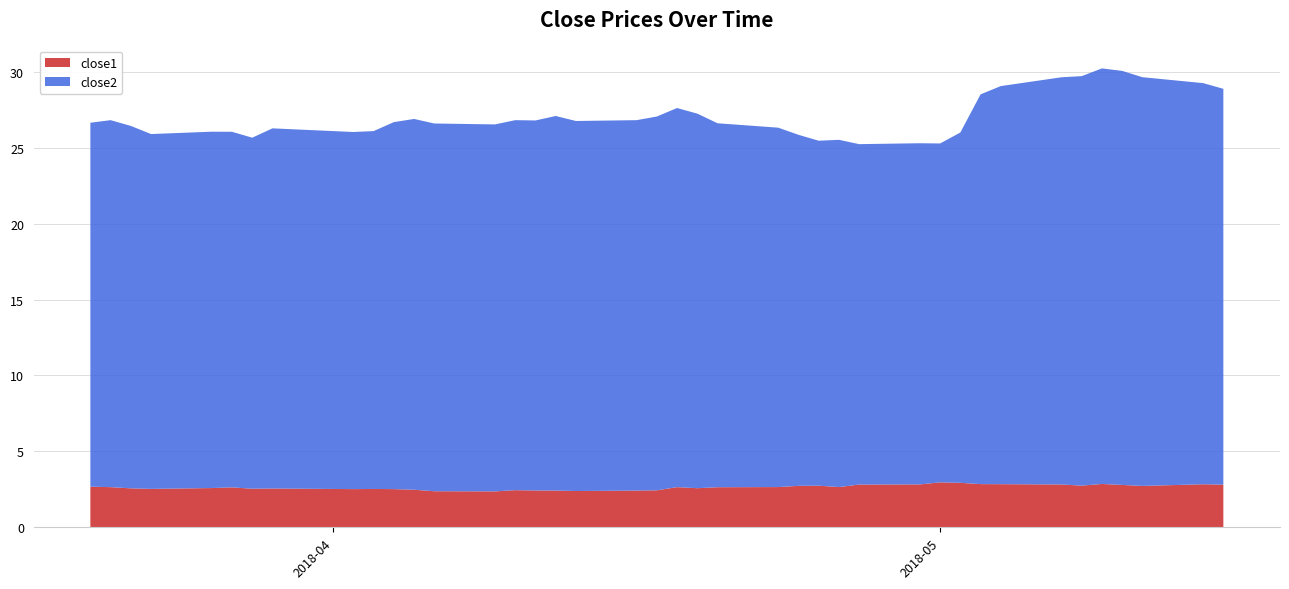

Reading right to left, what are all the values shown in this chart?

close1: 2018-05-15=2.8	2018-05-14=2.8	2018-05-11=2.7	2018-05-10=2.8	2018-05-09=2.9	2018-05-08=2.7	2018-05-07=2.8	2018-05-04=2.8	2018-05-03=2.8	2018-05-02=2.9	2018-05-01=3.0	2018-04-30=2.8	2018-04-27=2.8	2018-04-26=2.6	2018-04-25=2.7	2018-04-24=2.7	2018-04-23=2.6	2018-04-20=2.6	2018-04-19=2.6	2018-04-18=2.6	2018-04-17=2.4	2018-04-16=2.4	2018-04-13=2.4	2018-04-12=2.4	2018-04-11=2.4	2018-04-10=2.4	2018-04-09=2.4	2018-04-06=2.4	2018-04-05=2.5	2018-04-04=2.5	2018-04-03=2.5	2018-04-02=2.5	2018-03-29=2.6	2018-03-28=2.5	2018-03-27=2.6	2018-03-26=2.6	2018-03-23=2.5	2018-03-22=2.6	2018-03-21=2.6	2018-03-20=2.7
close2: 2018-05-15=26.1	2018-05-14=26.4	2018-05-11=26.9	2018-05-10=27.3	2018-05-09=27.4	2018-05-08=27.0	2018-05-07=26.8	2018-05-04=26.2	2018-05-03=25.7	2018-05-02=23.1	2018-05-01=22.3	2018-04-30=22.5	2018-04-27=22.4	2018-04-26=22.9	2018-04-25=22.7	2018-04-24=23.1	2018-04-23=23.7	2018-04-20=24.0	2018-04-19=24.7	2018-04-18=25.0	2018-04-17=24.6	2018-04-16=24.4	2018-04-13=24.4	2018-04-12=24.7	2018-04-11=24.4	2018-04-10=24.4	2018-04-09=24.2	2018-04-06=24.2	2018-04-05=24.4	2018-04-04=24.2	2018-04-03=23.6	2018-04-02=23.5	2018-03-29=23.7	2018-03-28=23.1	2018-03-27=23.4	2018-03-26=23.5	2018-03-23=23.4	2018-03-22=23.9	2018-03-21=24.2	2018-03-20=24.0